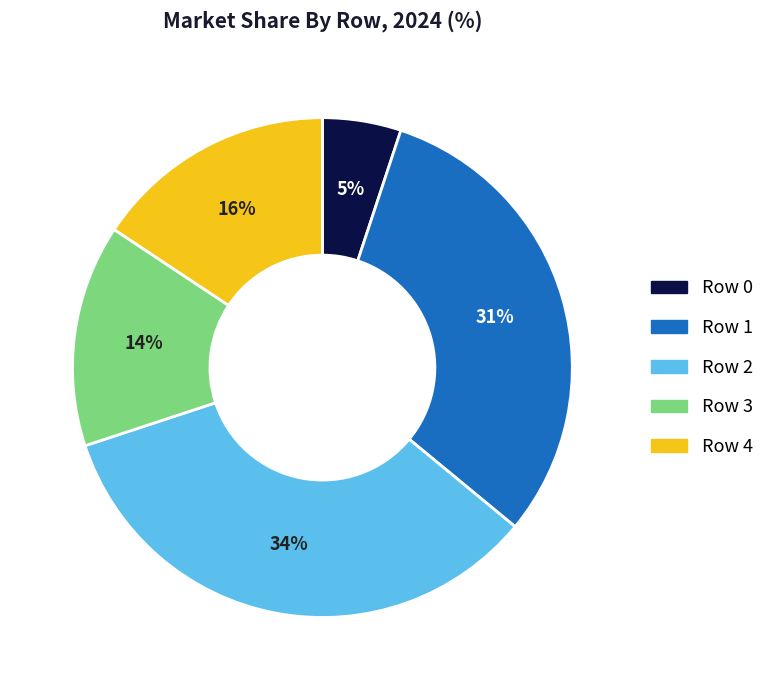

Which slice is the largest?

Row 2